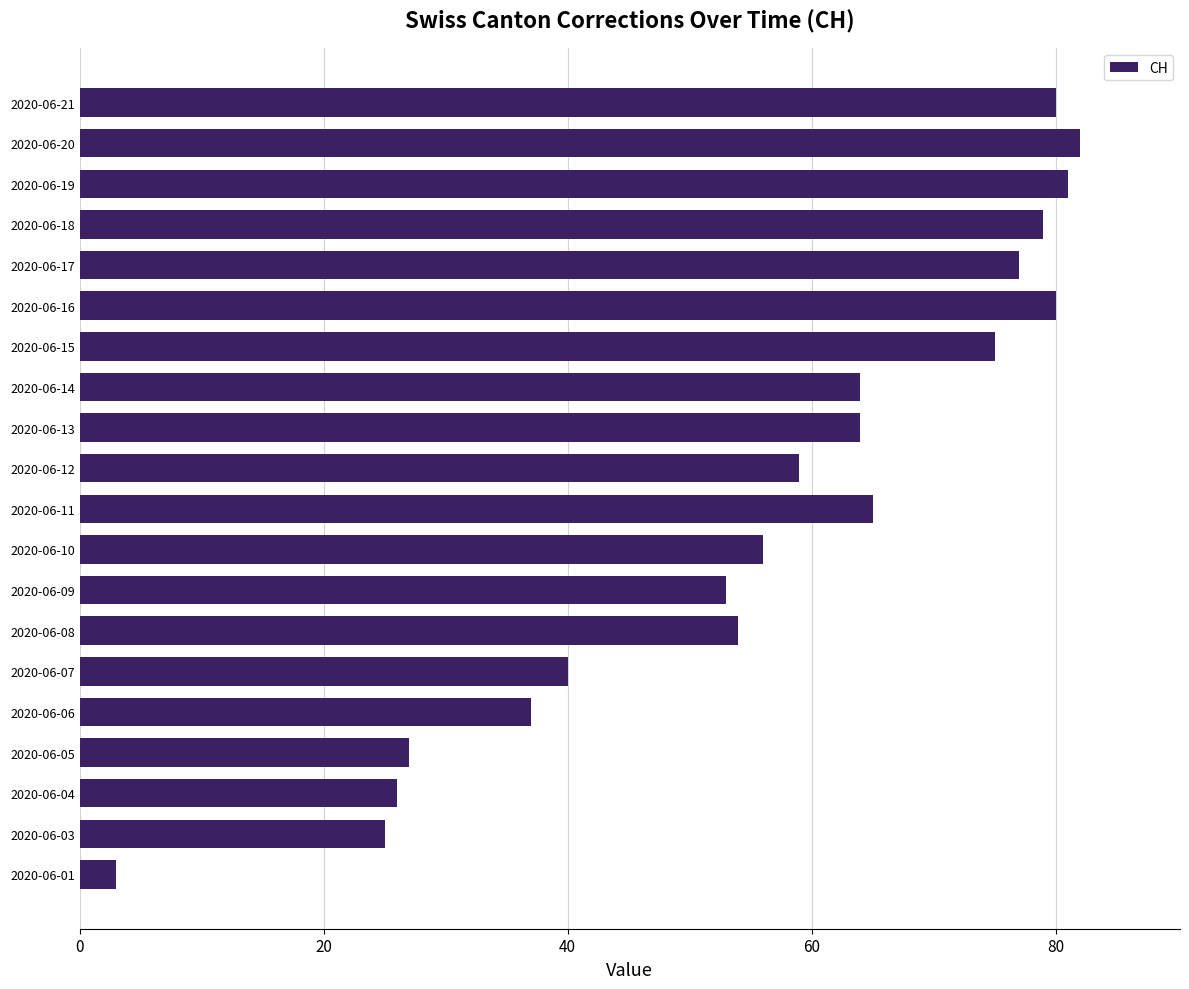

The value at 2020-06-11 is 95. True or false?

False